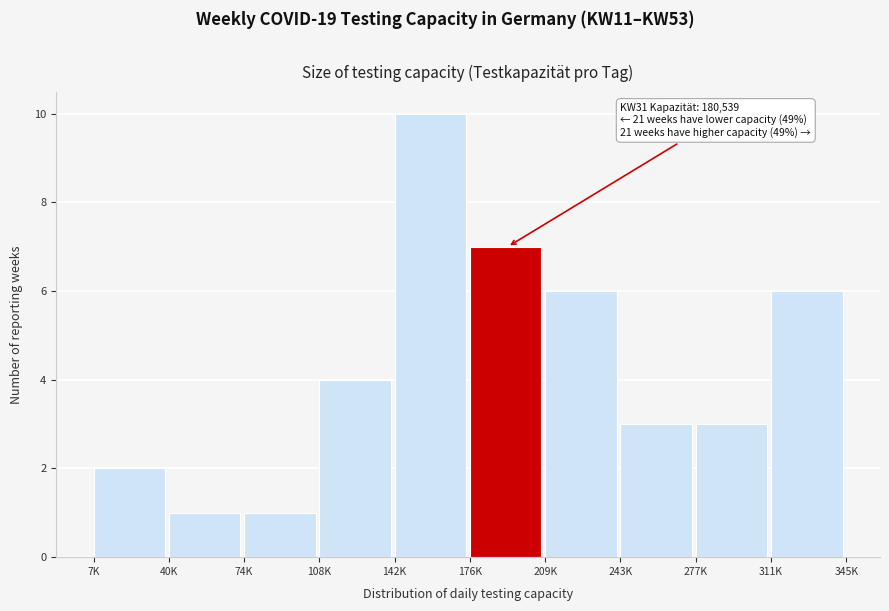

Reading left to right, what are all the values shown in this chart?

7K=2	40K=1	74K=1	108K=4	142K=10	176K=7	209K=6	243K=3	277K=3	311K=6